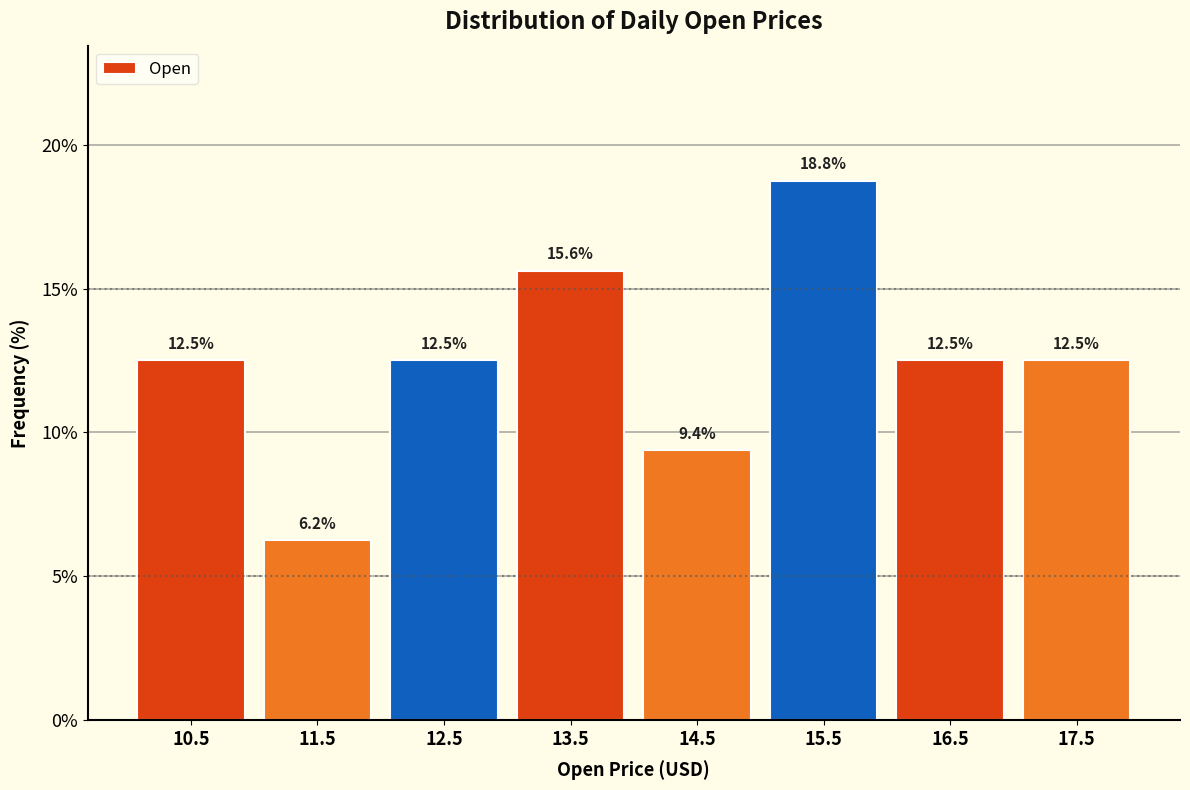

At which category does the chart reach its minimum across all series?

11.5